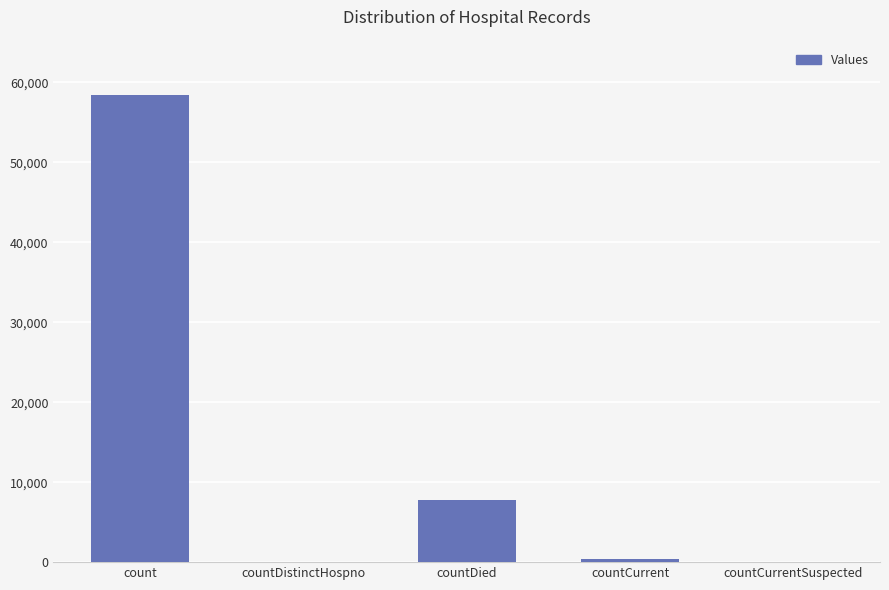

What value does the data have at countCurrent?

404